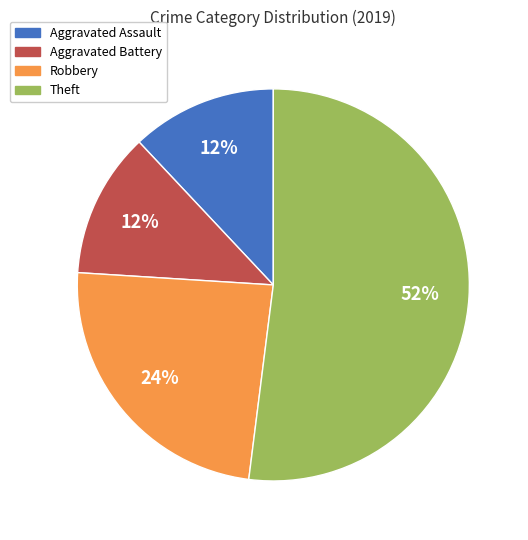

To the nearest percent, what percentage of the pie is Aggravated Battery?

12%